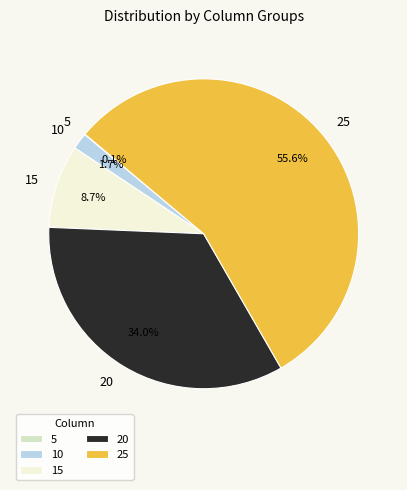

What percentage is NOT represented by 10?

98.3%